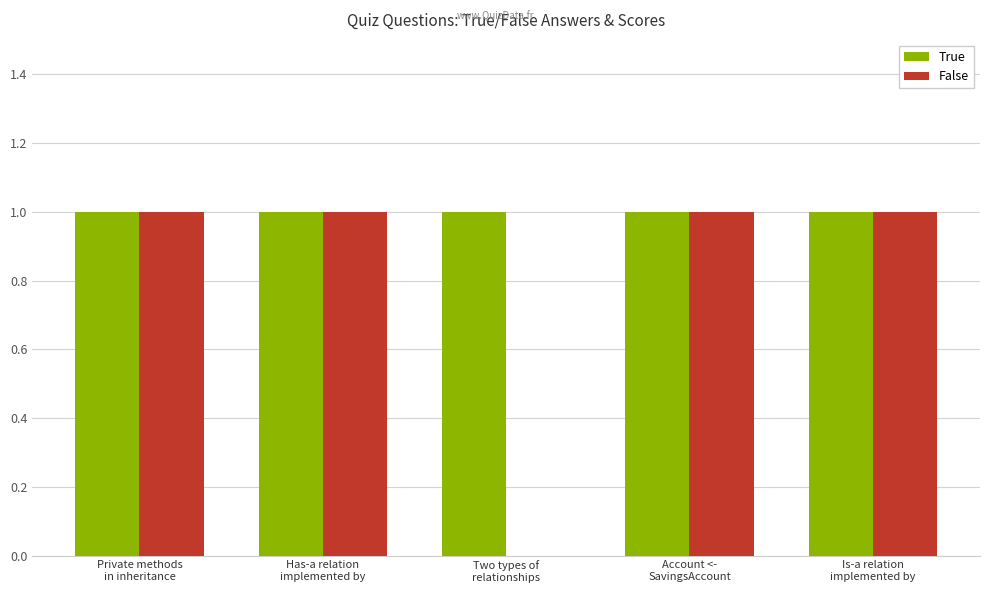

What is the sum of the True values at Is-a relation
implemented by and Has-a relation
implemented by?

2